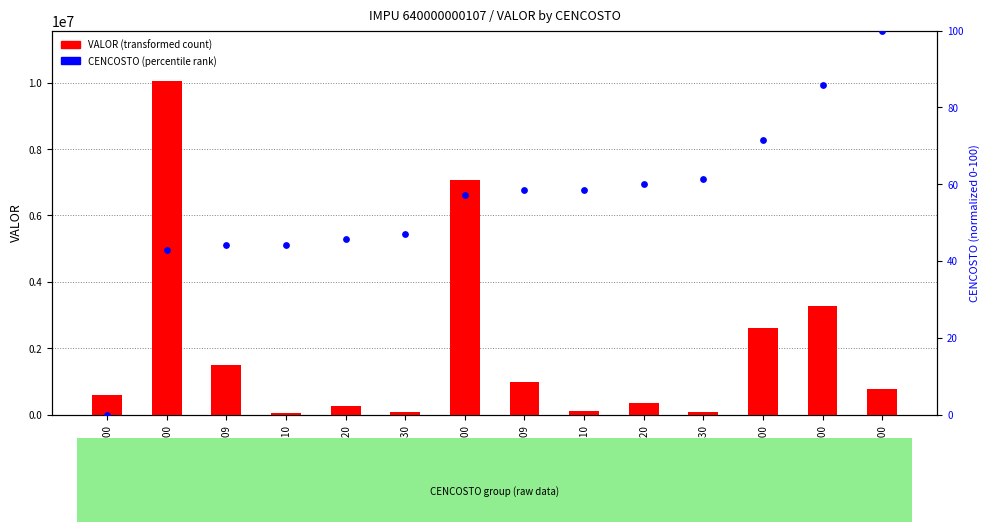

Which series has the largest total across all categories?

VALOR